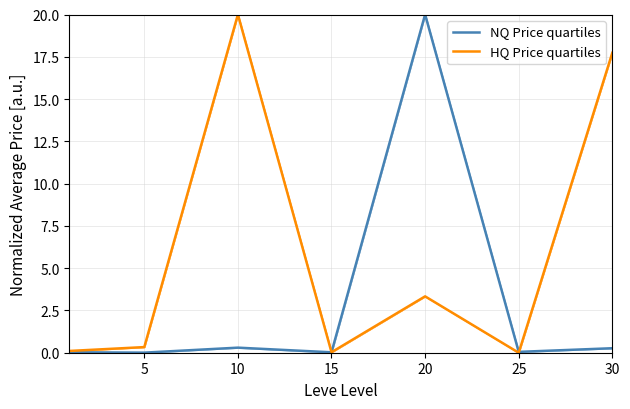

What is the spread (max minus min) of values at 20?

16.7